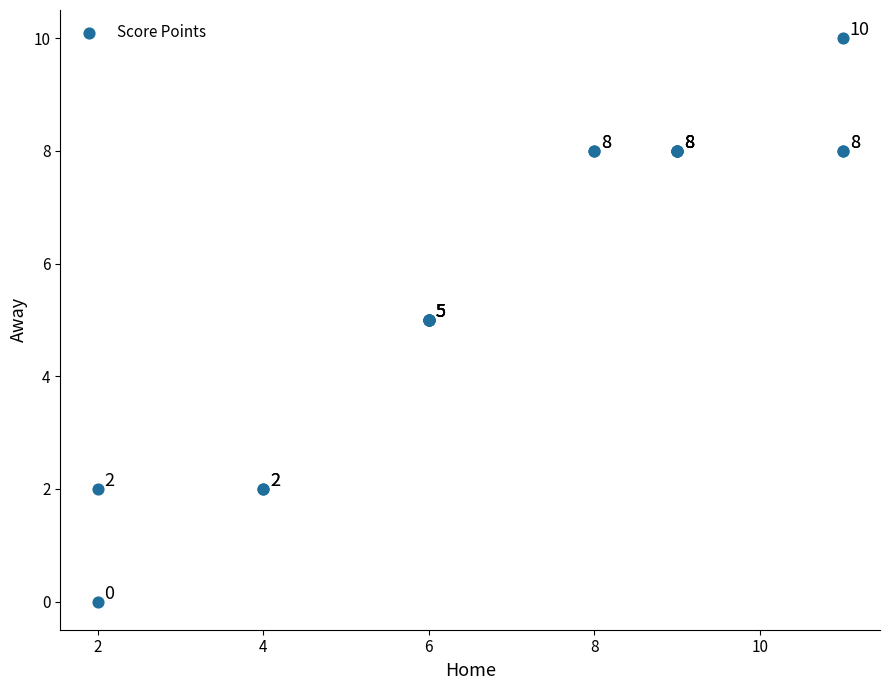

What Y value in the scatter plot is closest to 5?

5